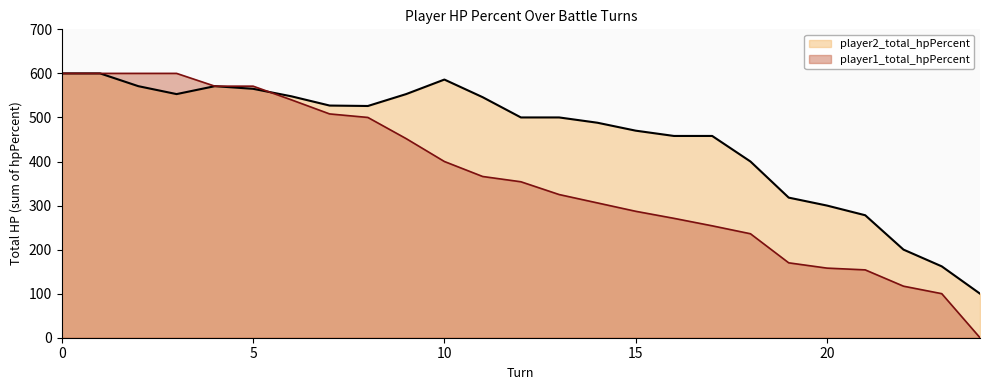

How many data points in player1_total_hpPercent are above 354?

12